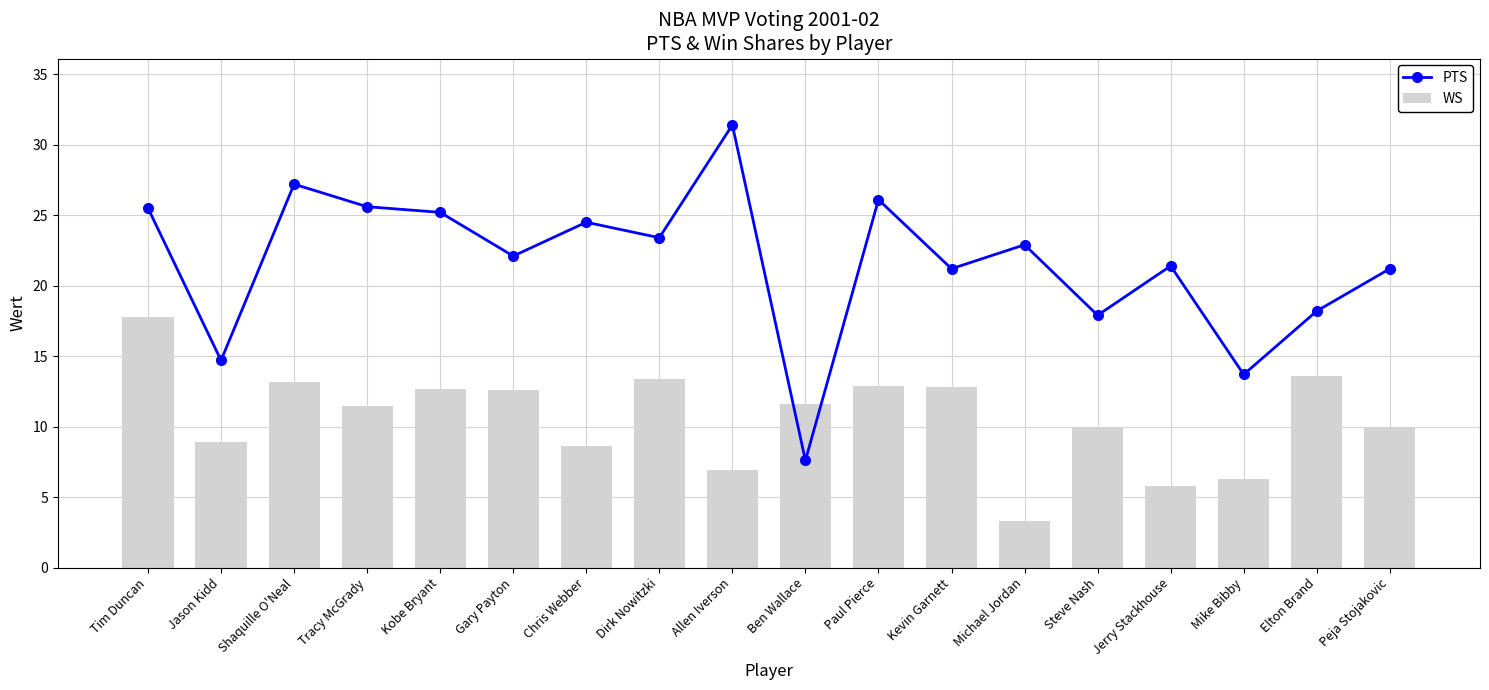

What is the difference between the maximum and minimum values in the PTS series?

23.8